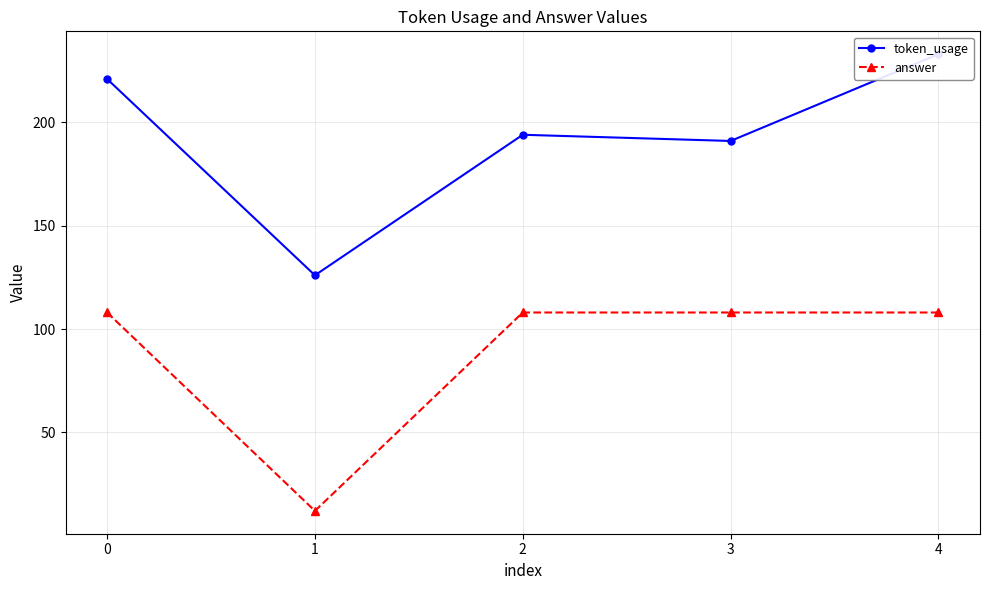

True or false: answer and token_usage intersect in this chart.

False